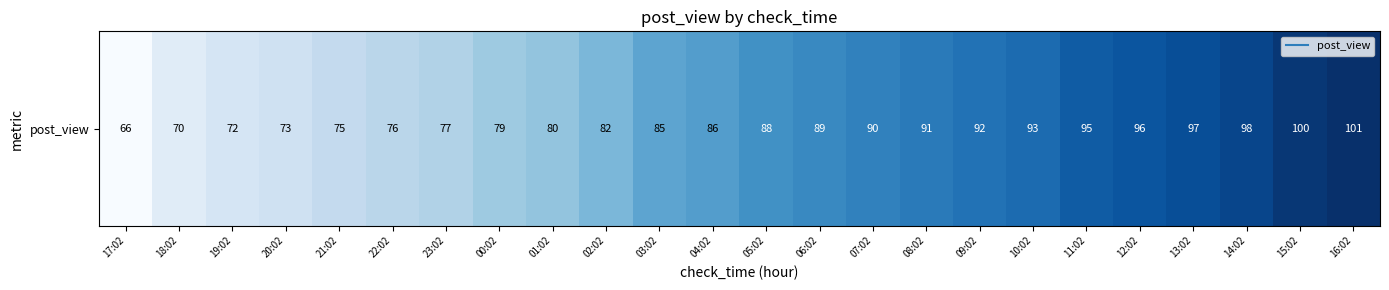

What is the minimum value shown in the chart?

66